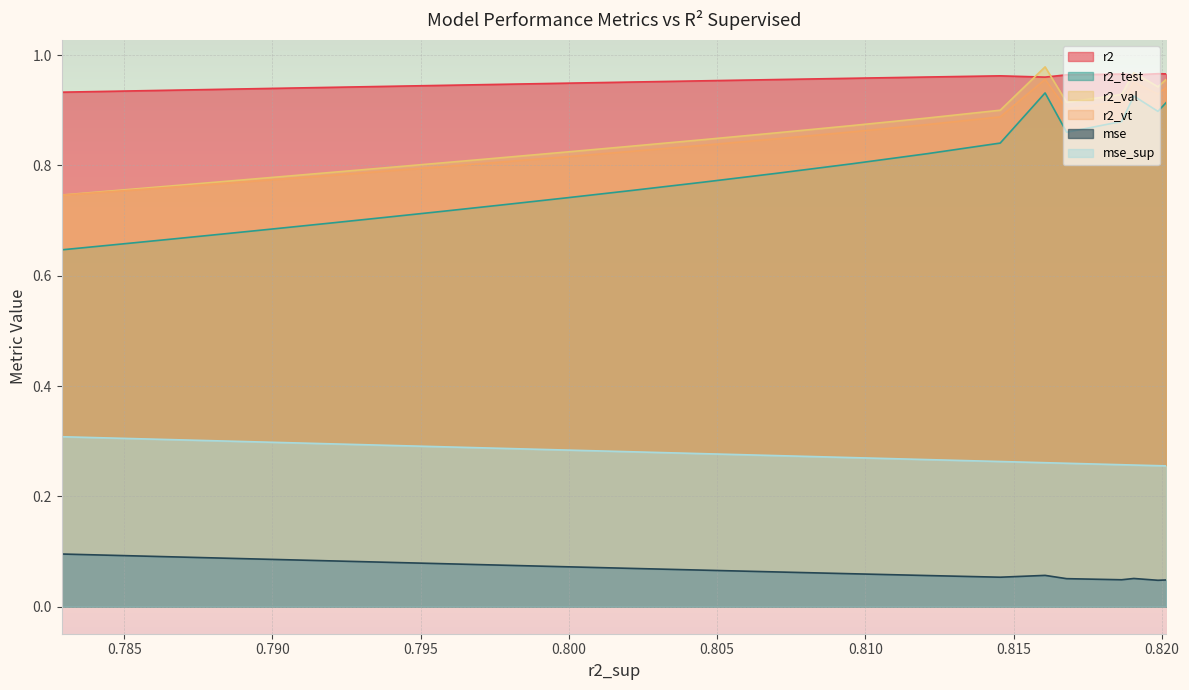

Does the chart display data point markers on the line(s)?

No